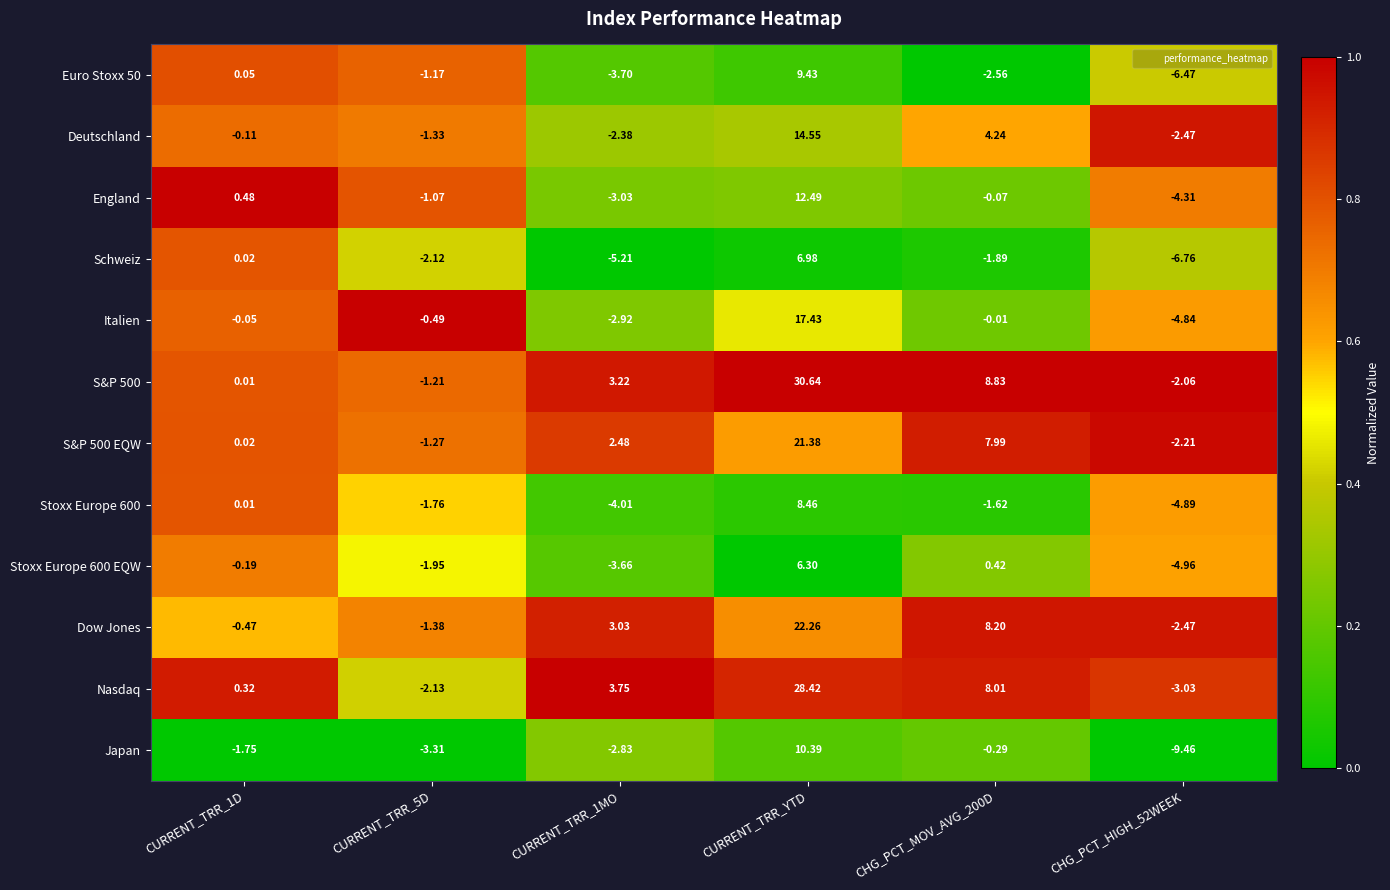

At which category does the chart reach its peak across all series?

CURRENT_TRR_YTD